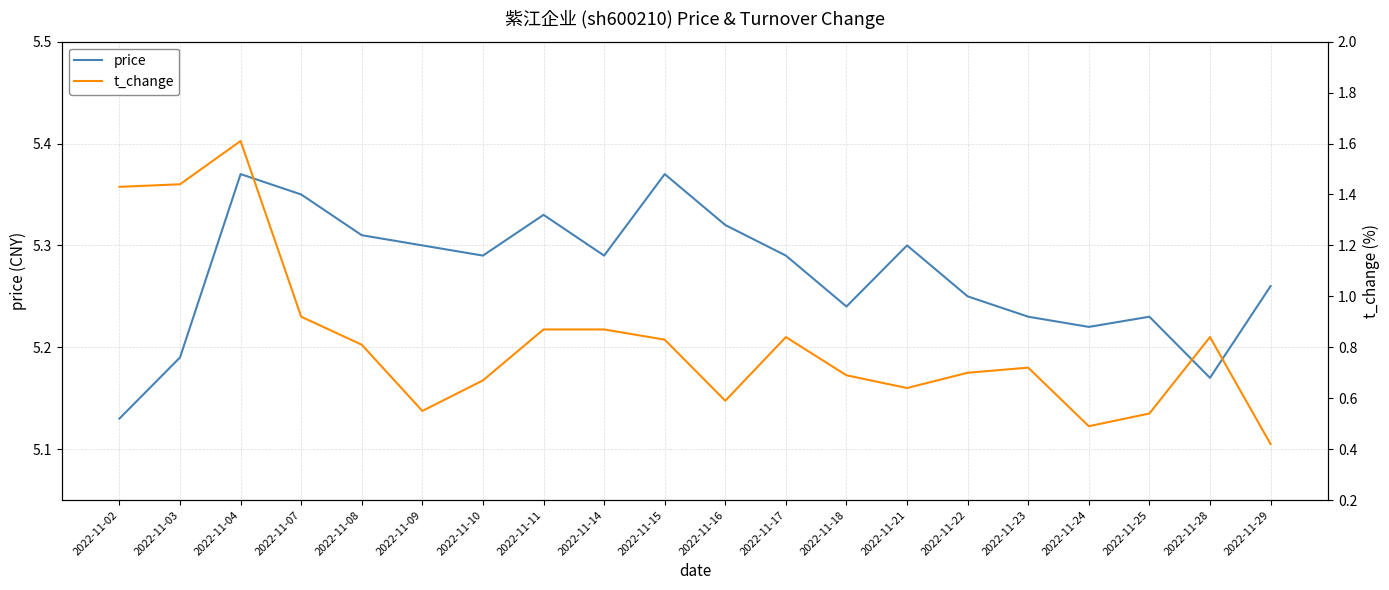

Is it true that t_change equals 0.3 at 2022-11-08?

False